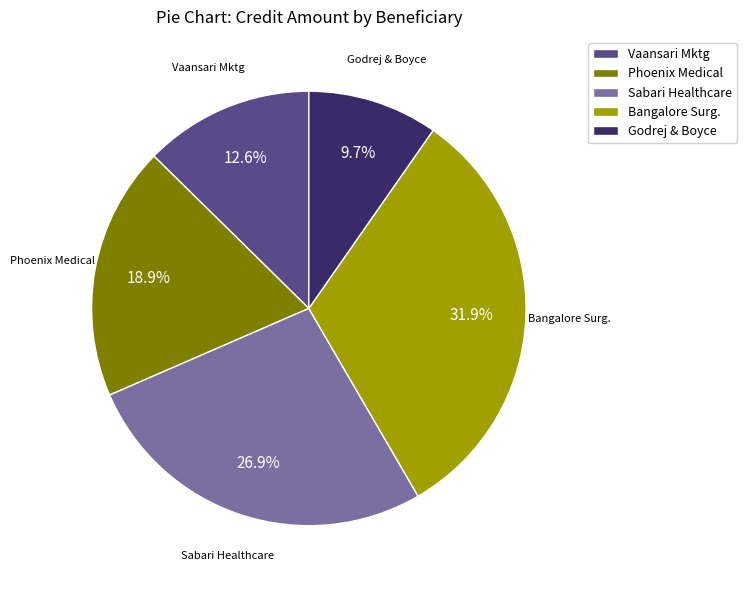

What is the ratio of the value at Sabari Healthcare to the value at Phoenix Medical?

1.4